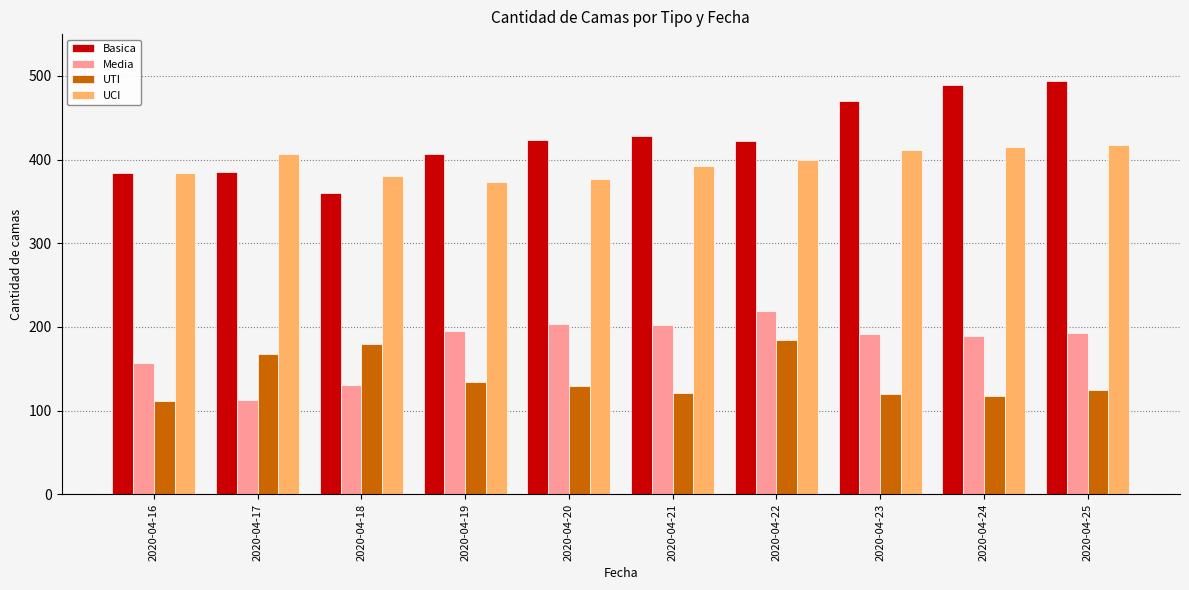

How many bars are there in total?

40